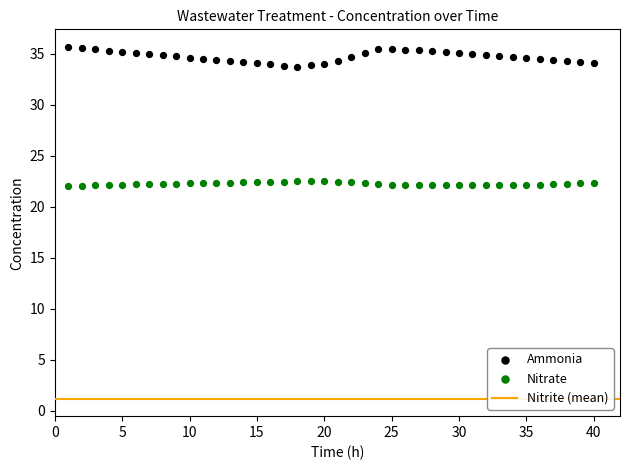

Which series reaches the maximum Y coordinate?

Ammonia